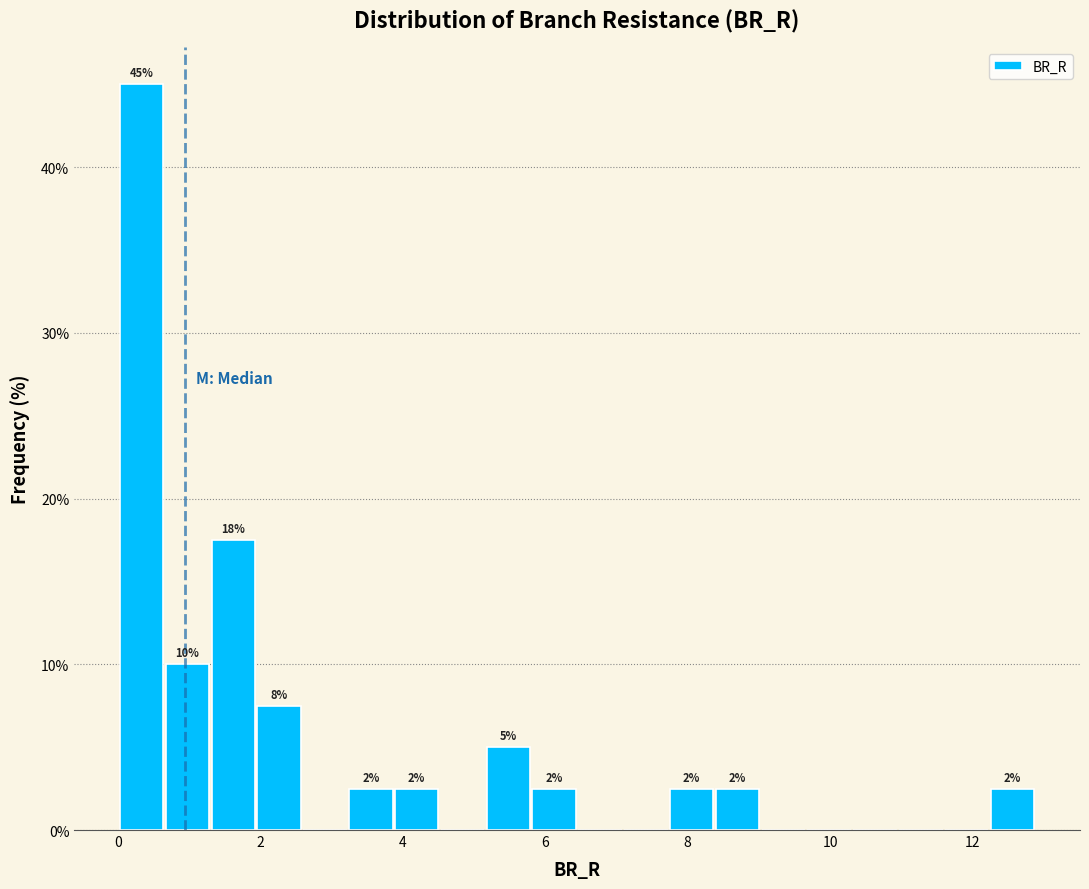

Read against the x-axis, roughly where is the centre of the tallest bar?

0.4